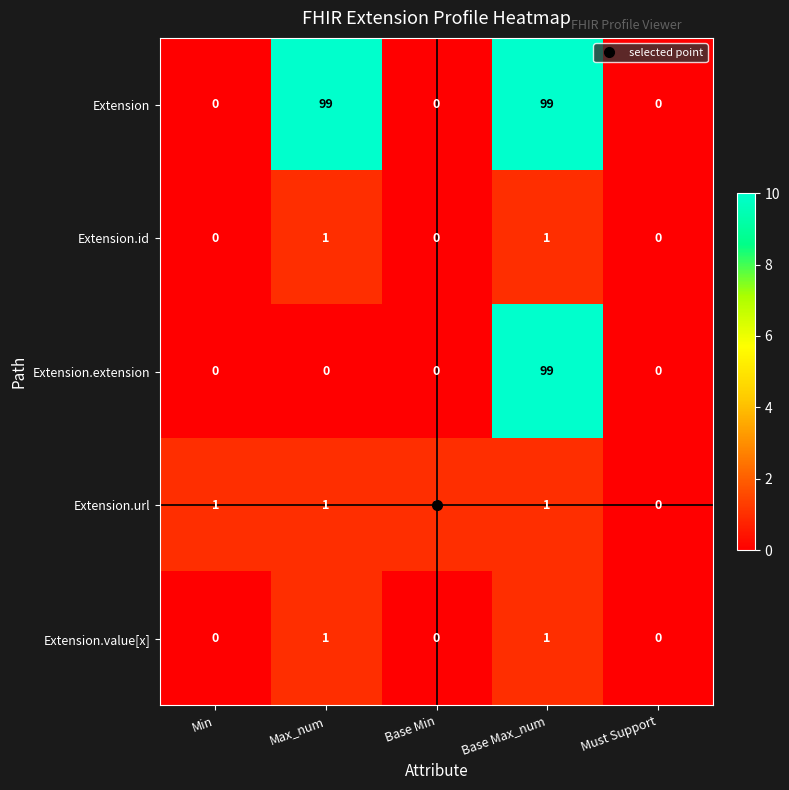

How many categories are shown in the chart?

5